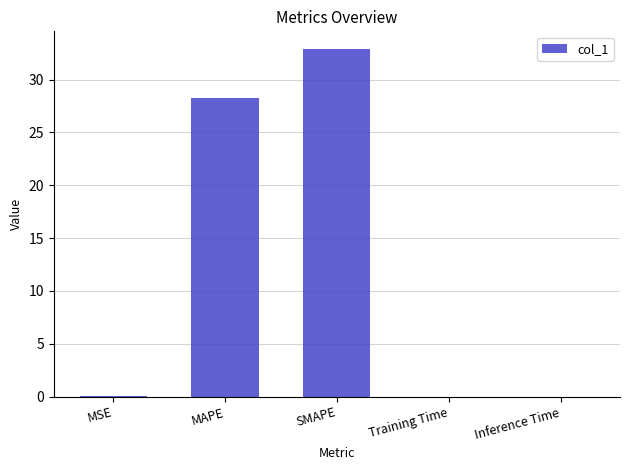

What is the sum of all values?

61.2